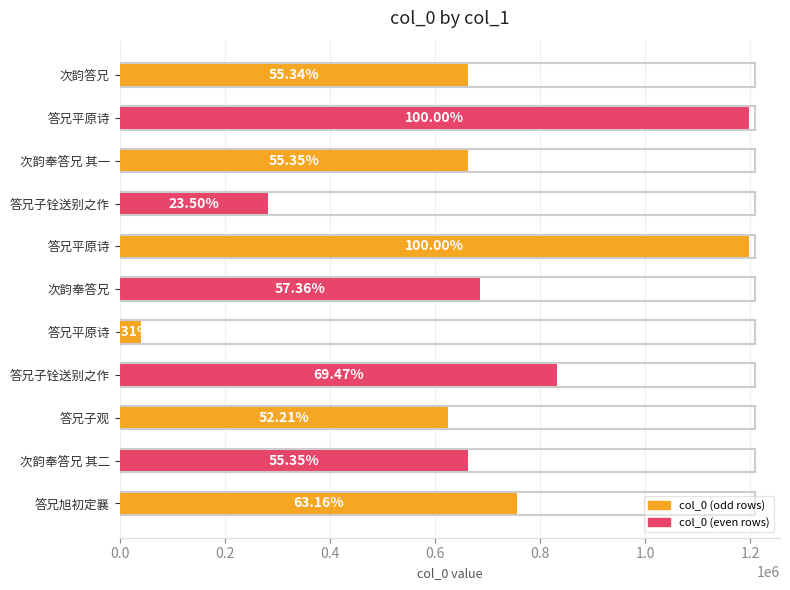

Does the chart contain any negative values?

No